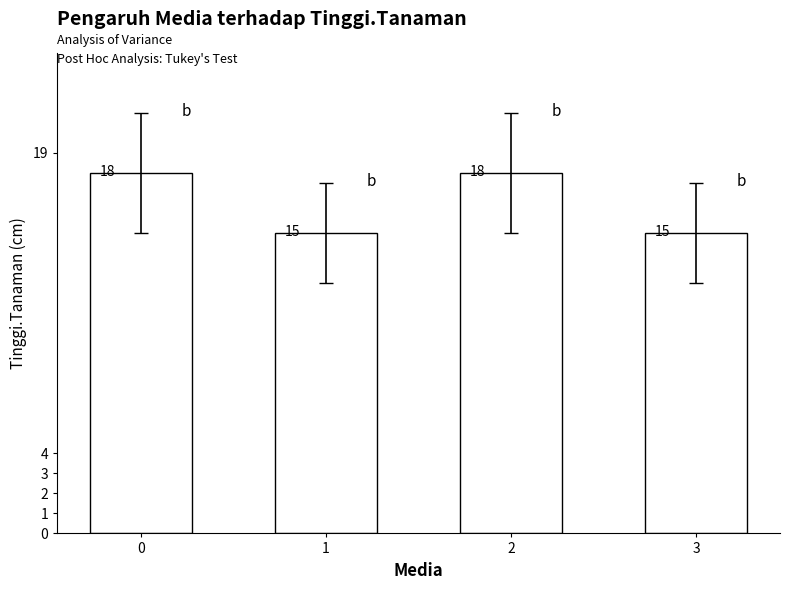

The chart shows a value of 15 at 1. True or false?

True